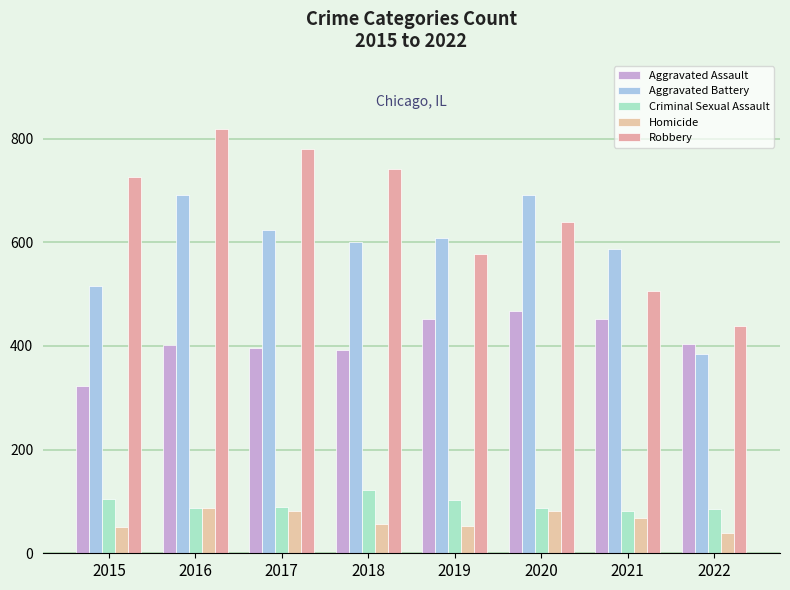

What is the highest value of the Aggravated Assault series?

468